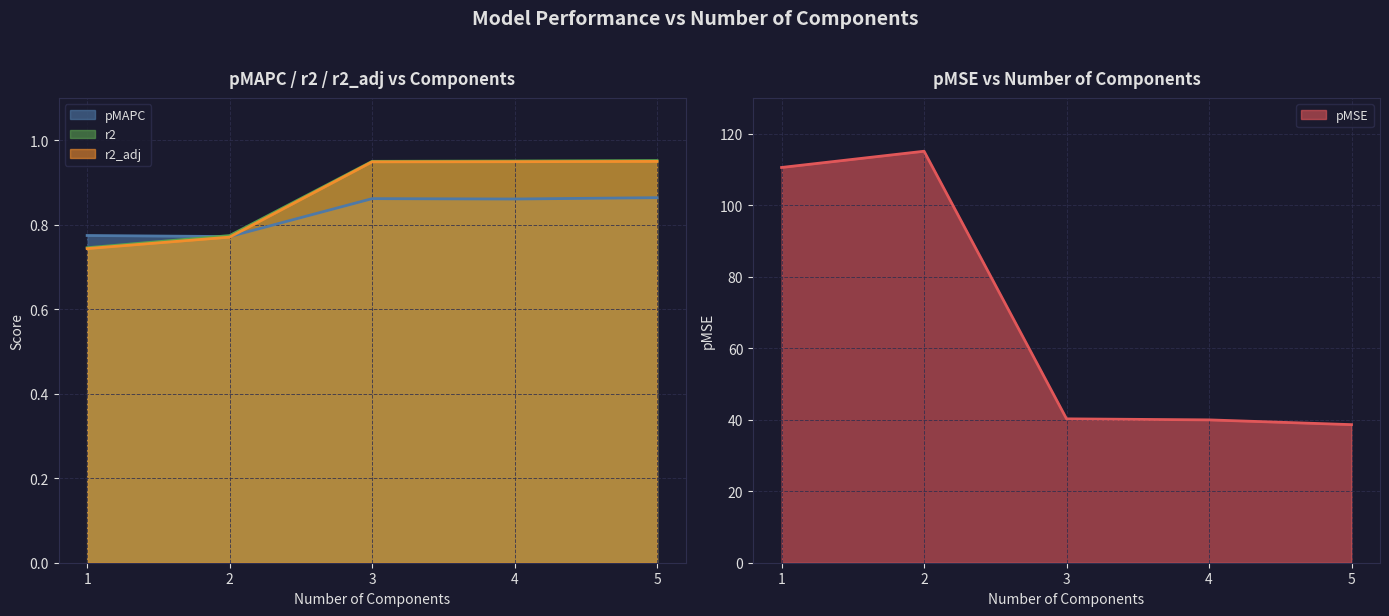

Reading left to right, list all the values displayed in this chart.

pMAPC: 0.8	0.8	0.9	0.9	0.9
pMSE: 110.5	115.1	40.2	39.9	38.6
r2: 0.7	0.8	0.9	1.0	1.0
r2_adj: 0.7	0.8	0.9	0.9	0.9